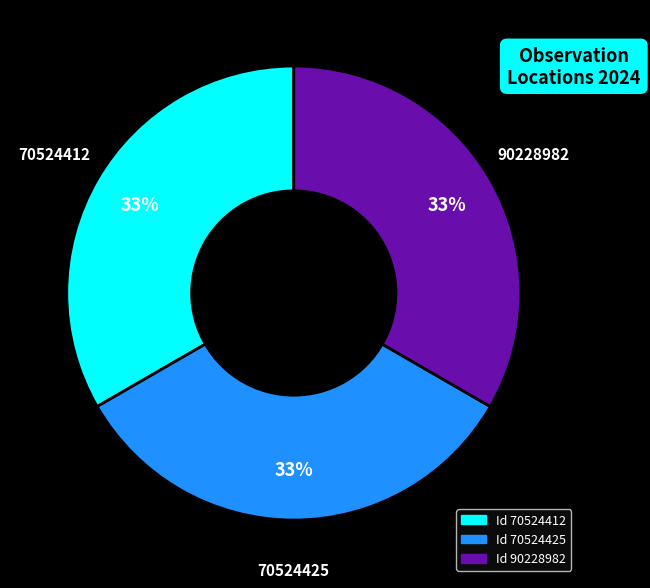

Is there any slice that represents more than half of the pie?

No